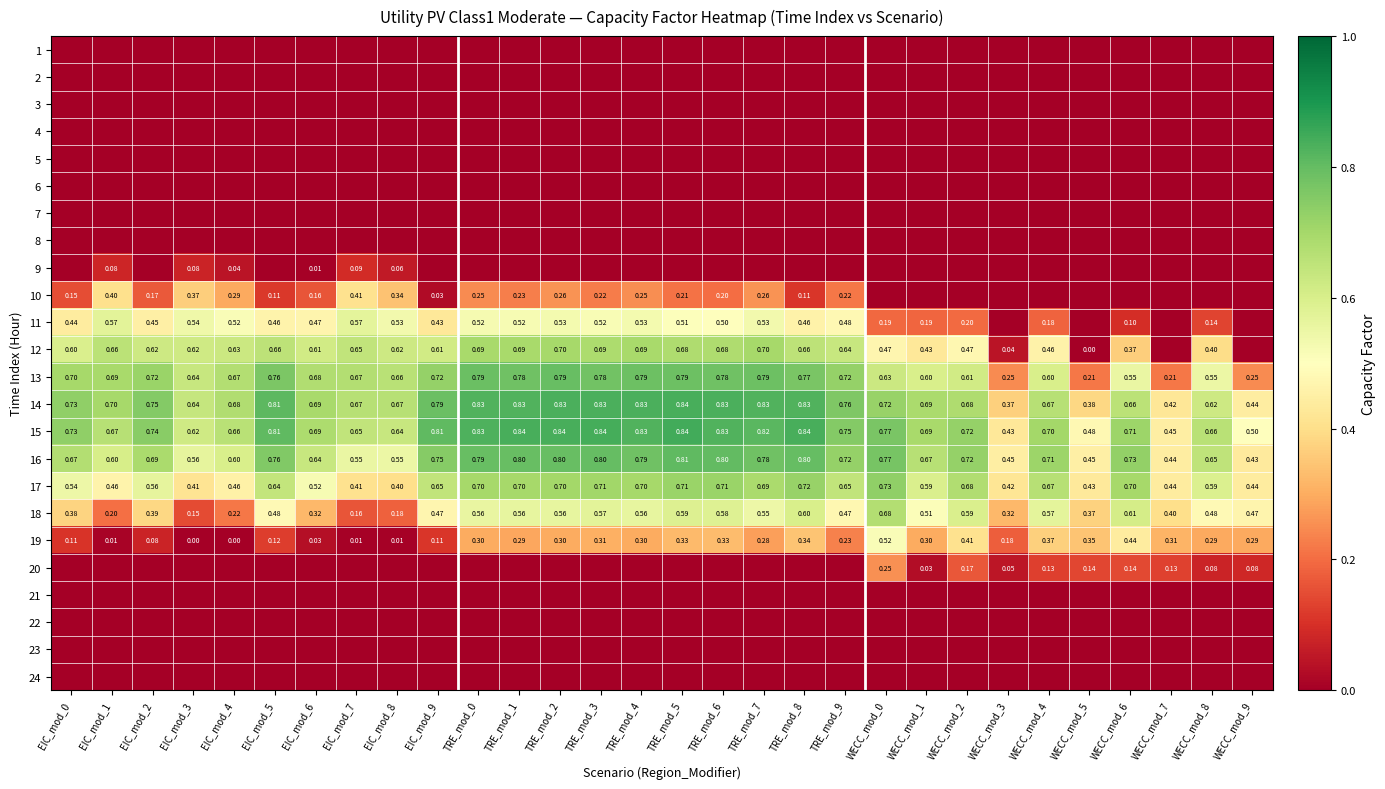

At EIC_mod_3, list the series in order from smallest to largest.

1, 2, 3, 4, 5, 6, 7, 8, 20, 21, 22, 23, 24, 19, 9, 18, 10, 17, 11, 16, 12, 15, 13, 14